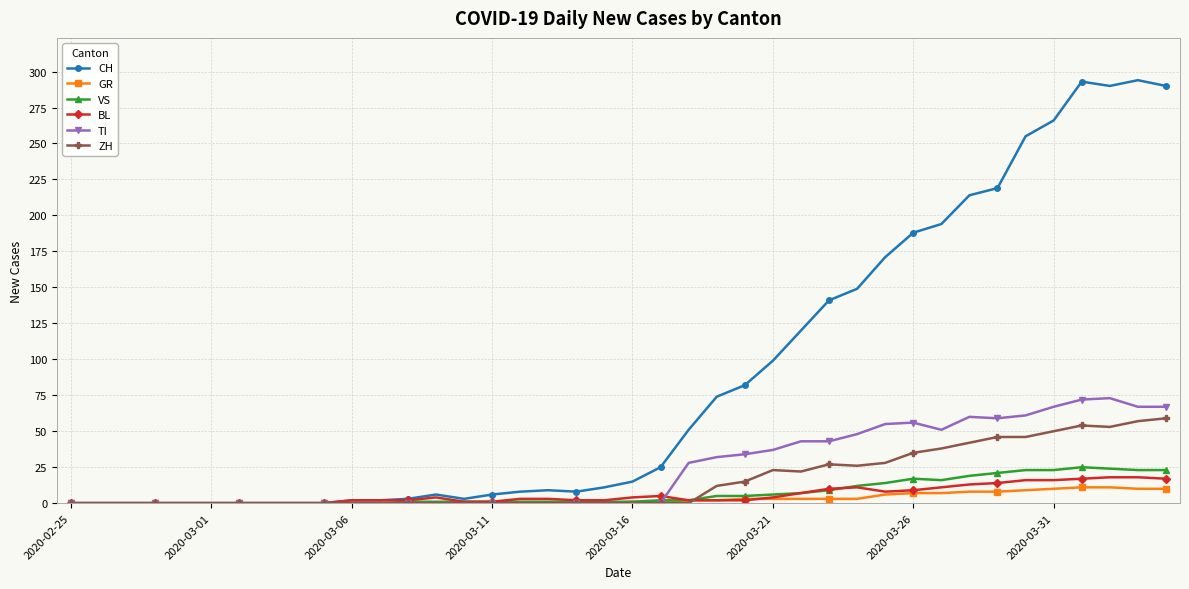

Which series has the largest range (max minus min)?

CH